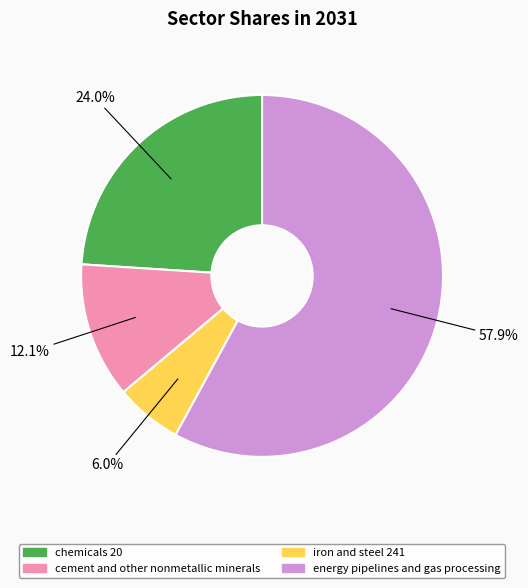

Which slice is the smallest?

iron and steel 241